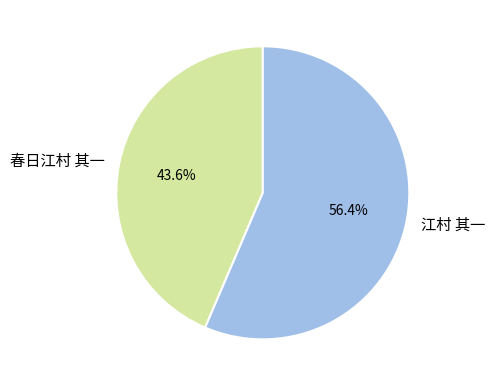

Rank the categories by value from highest to lowest.

江村 其一, 春日江村 其一